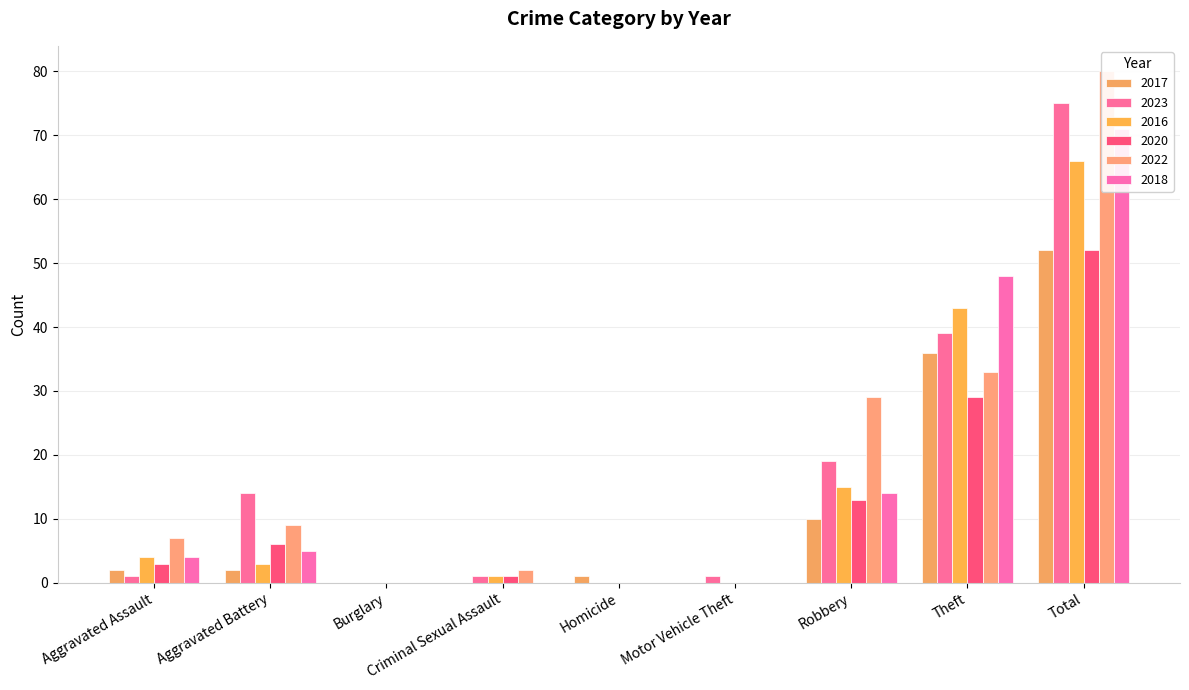

What is the label of the 6th bar from the right?

Criminal Sexual Assault